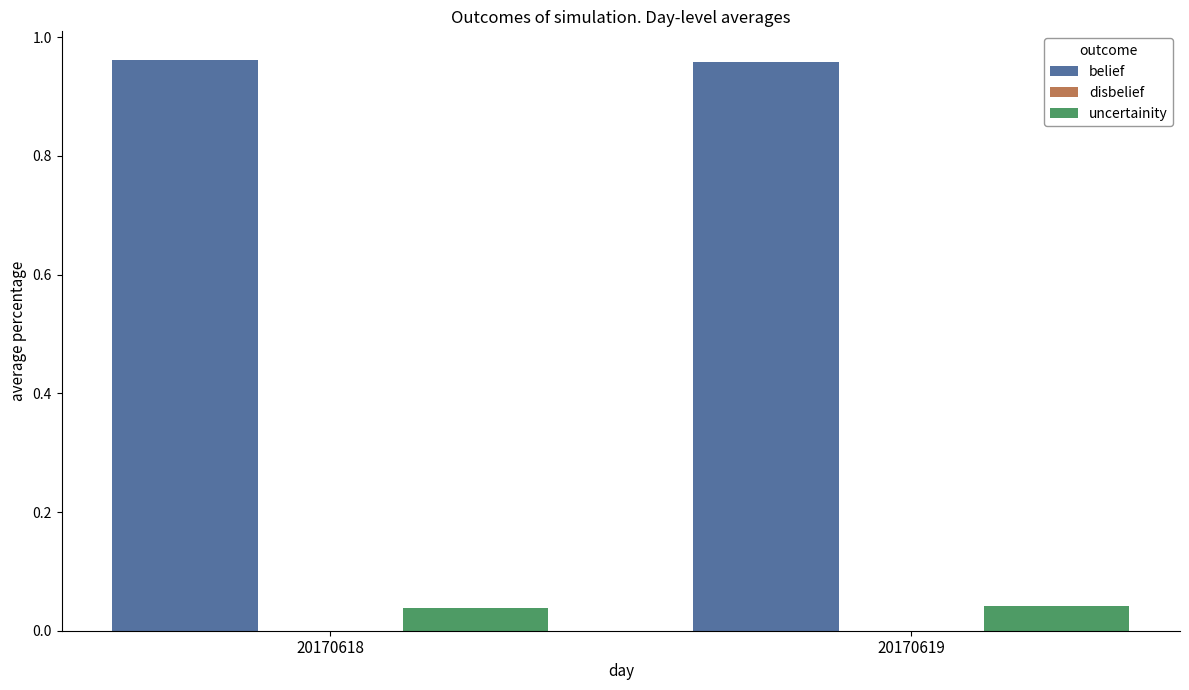

Count the uncertainity values in the range 0 to 1.

2